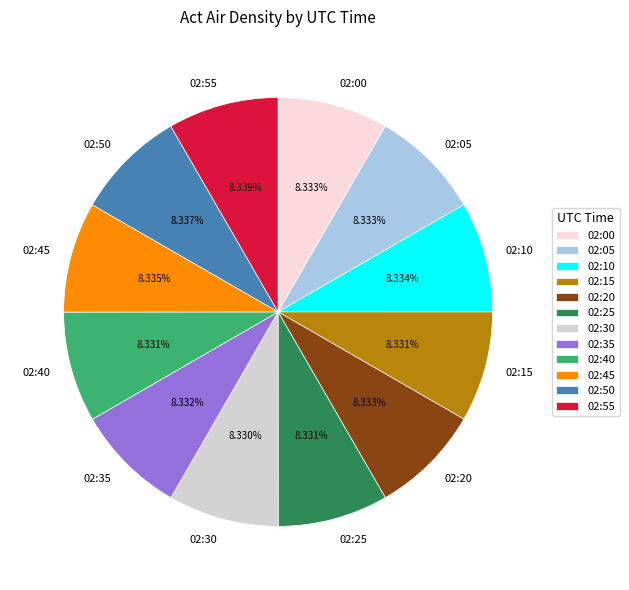

What percentage is the 02:40 slice, to the nearest percent?

8%